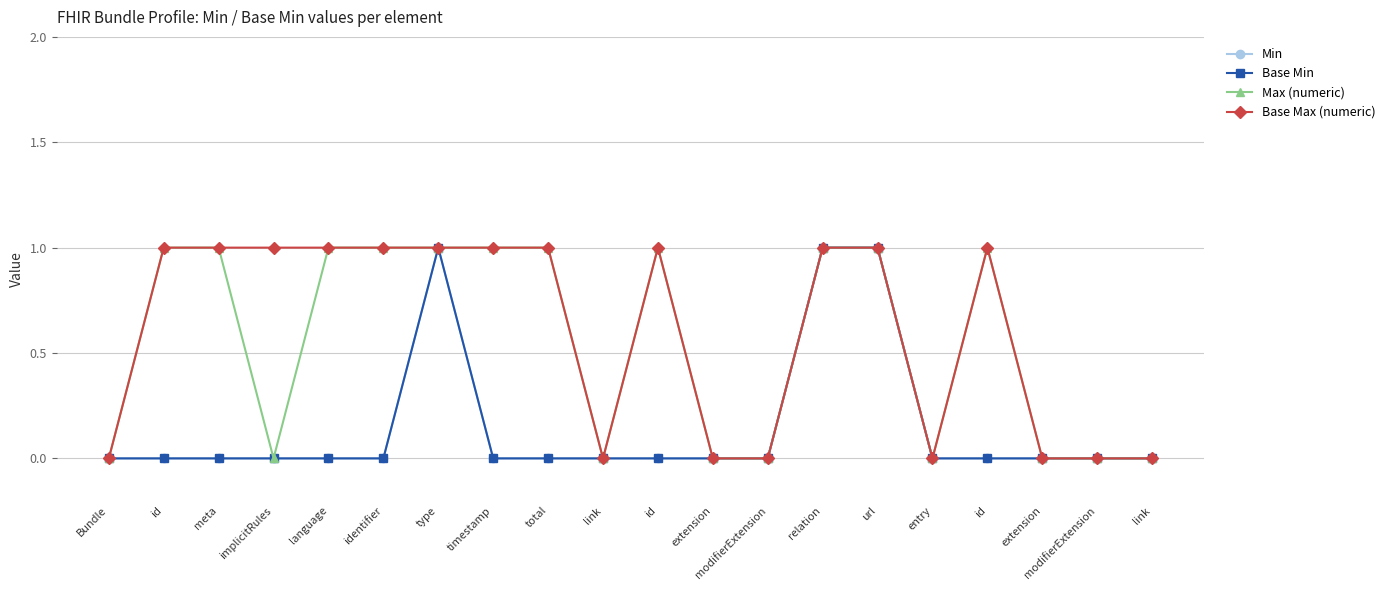

At which category is the sum across all series the highest?

type